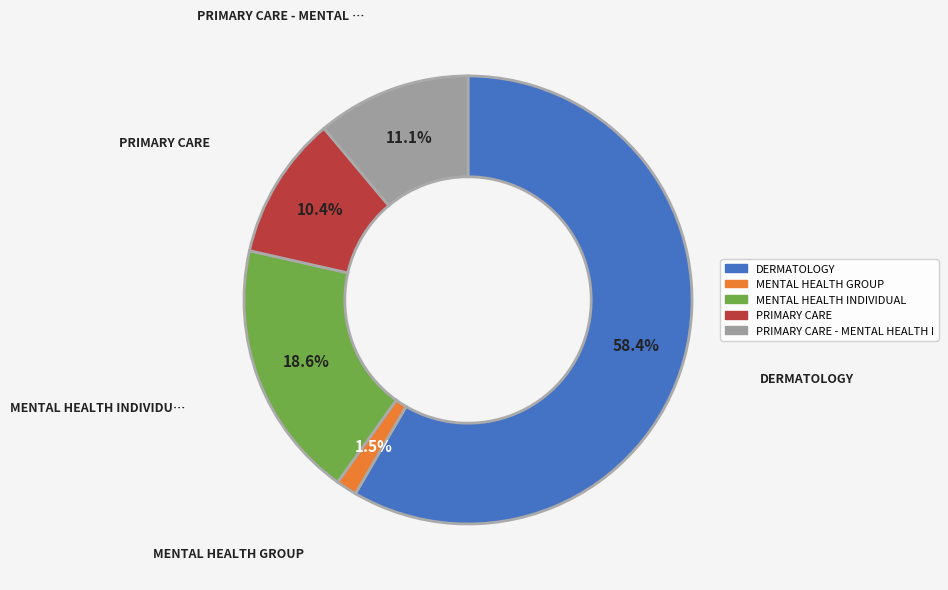

Does any single category account for the majority?

Yes